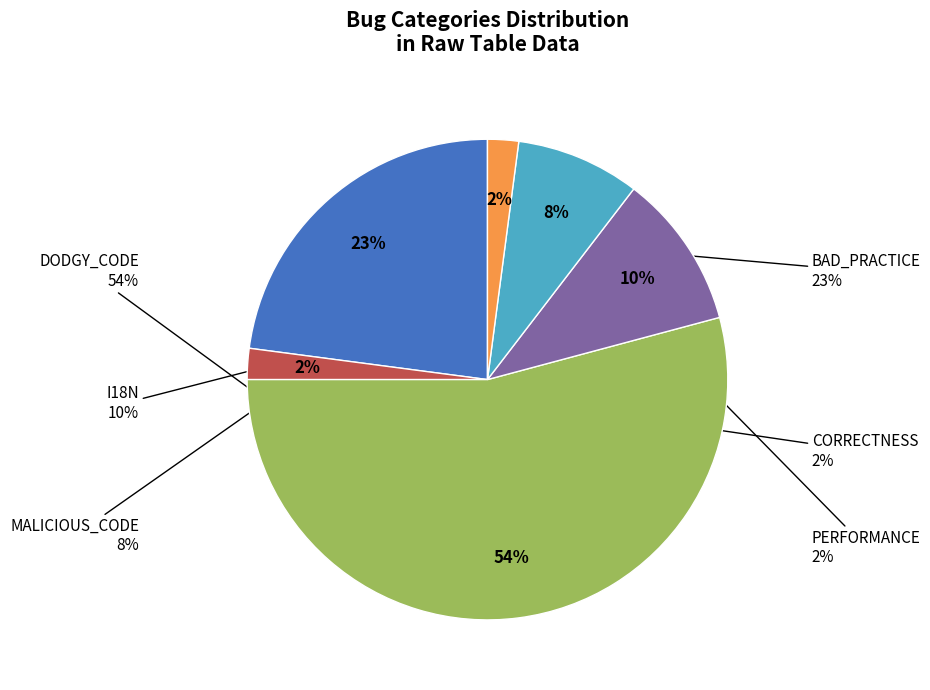

What is the ratio of the value at MALICIOUS_CODE to the value at I18N?

0.8